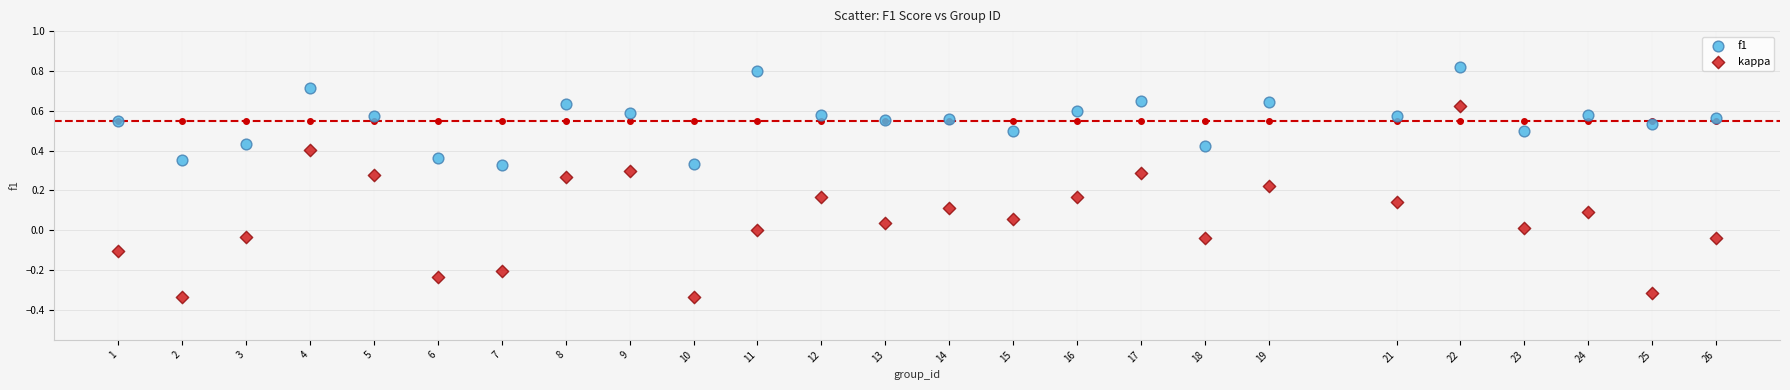

Which series has the largest Y range (max minus min)?

kappa